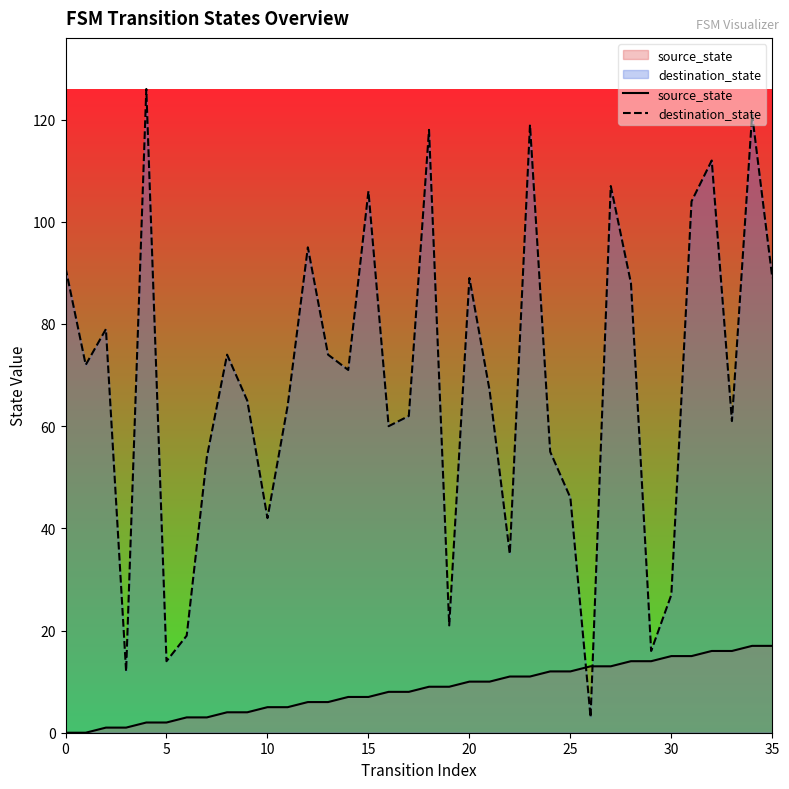

Which series has the largest total across all categories?

destination_state